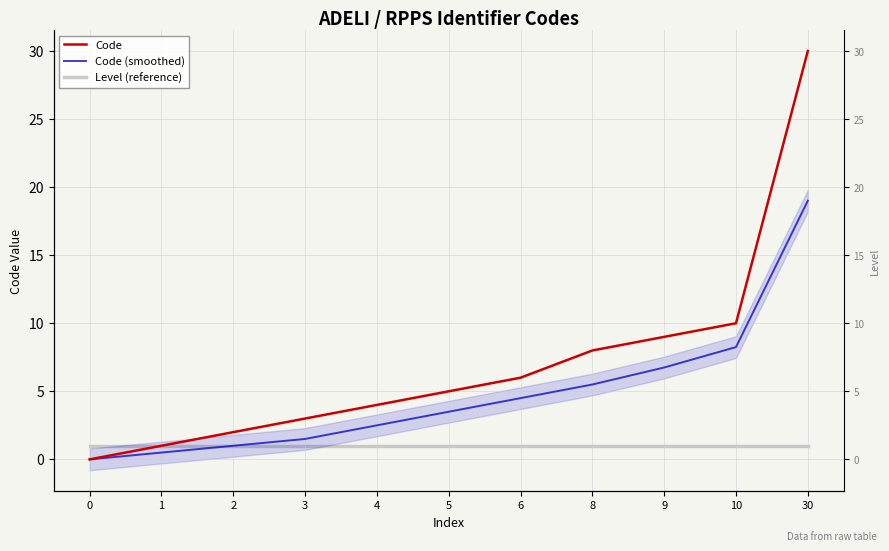

The value of Level (reference) at 8 is 1.0. True or false?

True